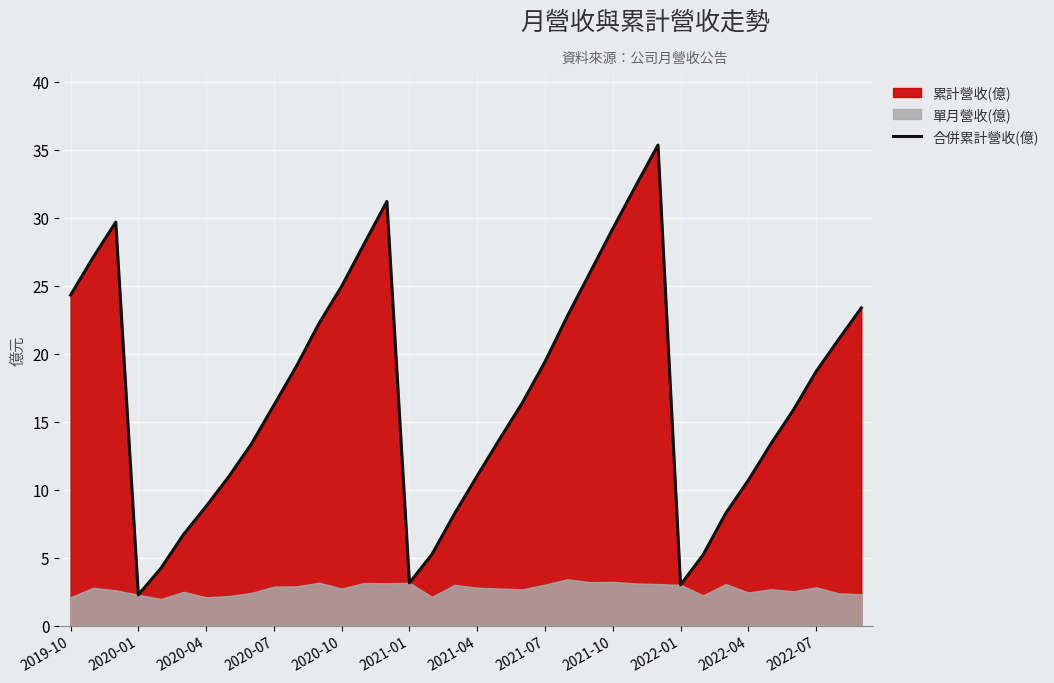

Is it true that 合併累計營收(億) equals 42.7 at 2020-10?

False